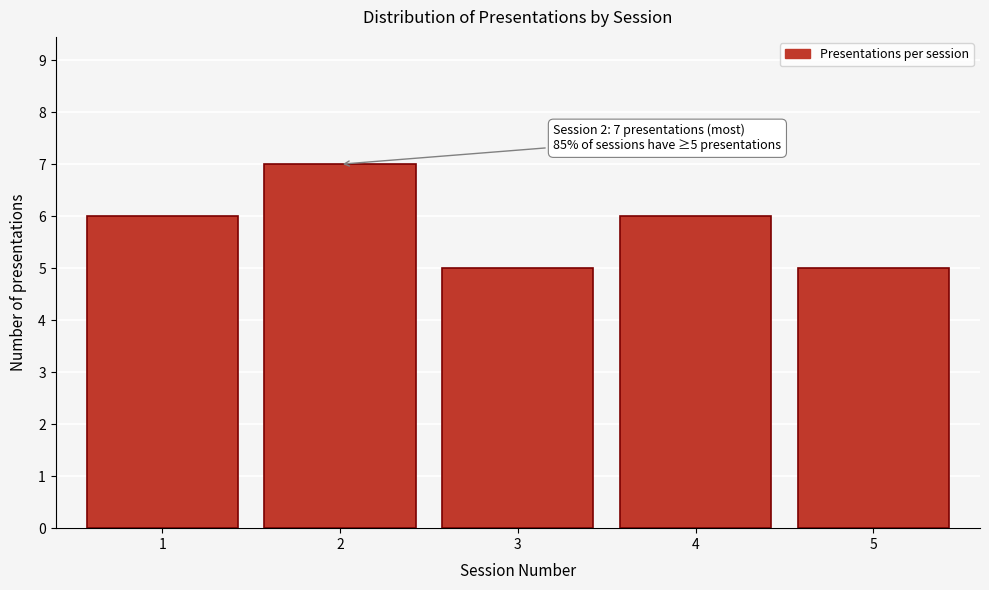

Reading left to right, transcribe all the data shown in this chart.

6	7	5	6	5